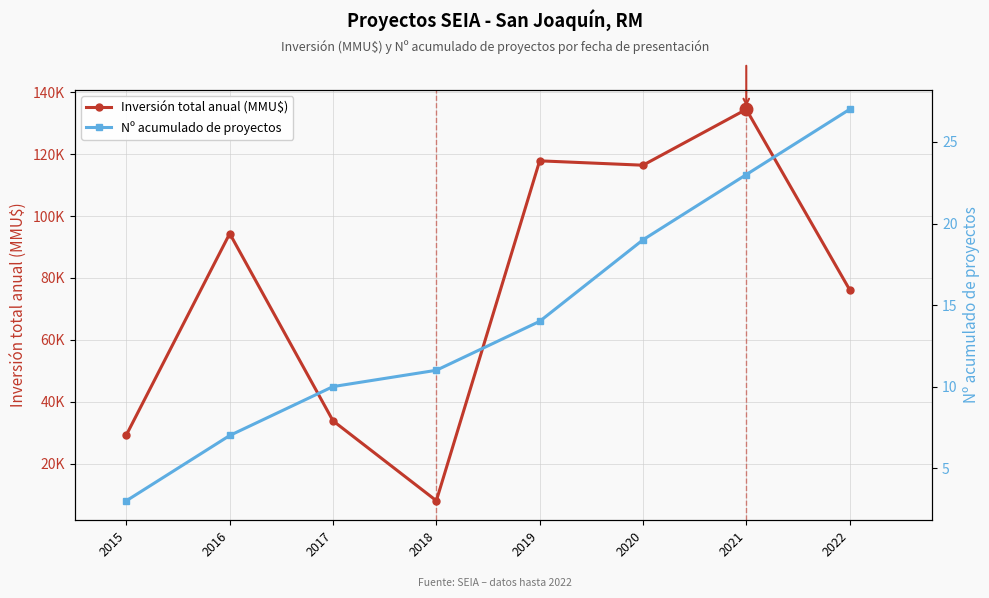

What is the value of the Nº acumulado de proyectos point at the 4th from the left?

11